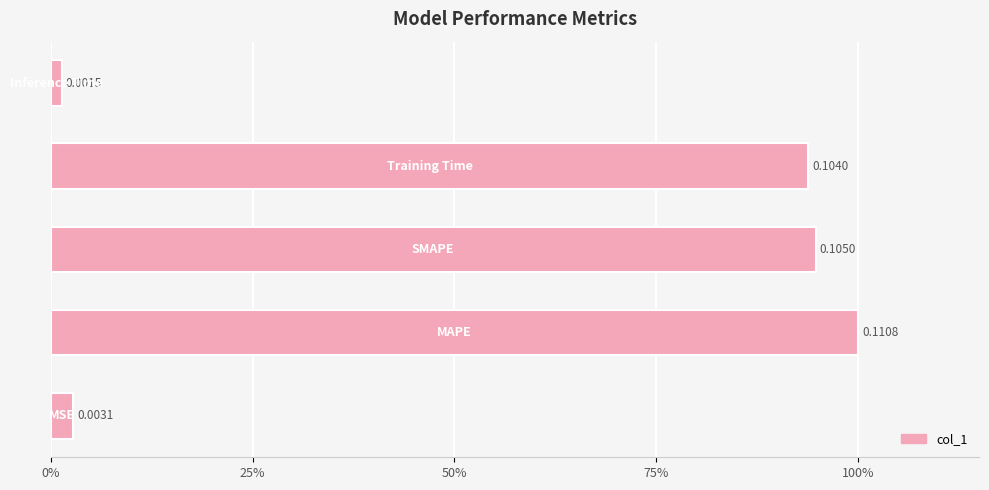

What is the difference between the second highest and minimum values?

93.4